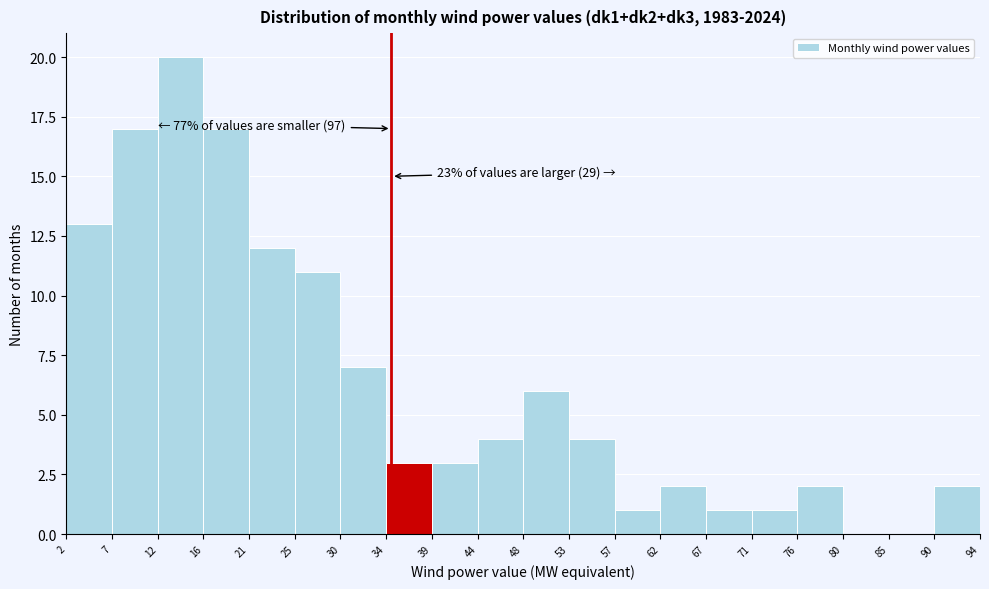

Over which range of the x-axis is the bar tallest?

12 to 16